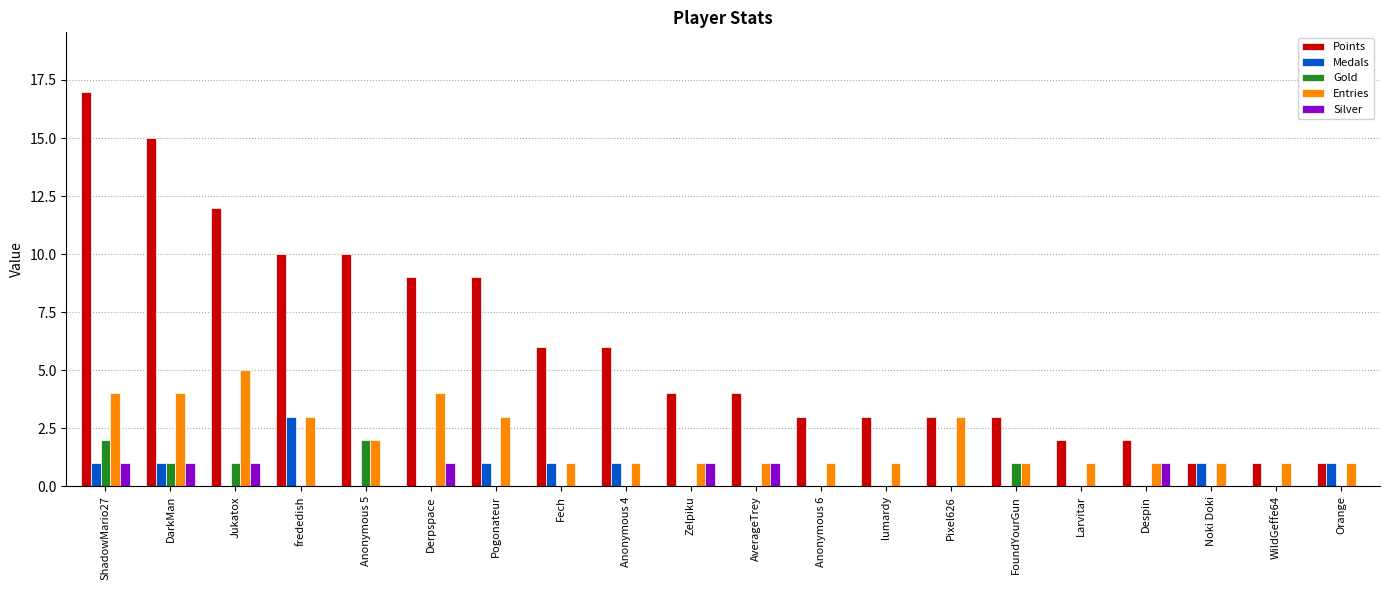

Which category has the highest value across all series?

ShadowMario27